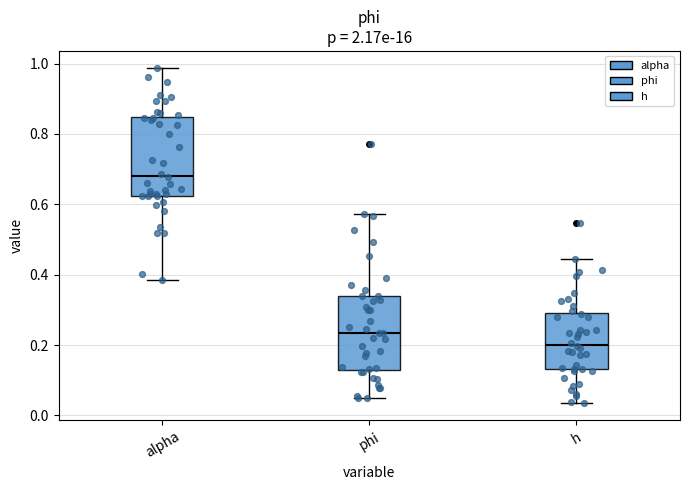

Reading left to right, read every box against the y-axis: the position of its median line, the range the box covers, and the ends of its whiskers. The values are not printed on the chart, so give them approximately, as read against the axis.

alpha: median 0.68, box 0.62 to 0.84, whiskers 0.38 to 0.98
phi: median 0.24, box 0.14 to 0.34, whiskers 0.04 to 0.58
h: median 0.20, box 0.14 to 0.30, whiskers 0.04 to 0.44